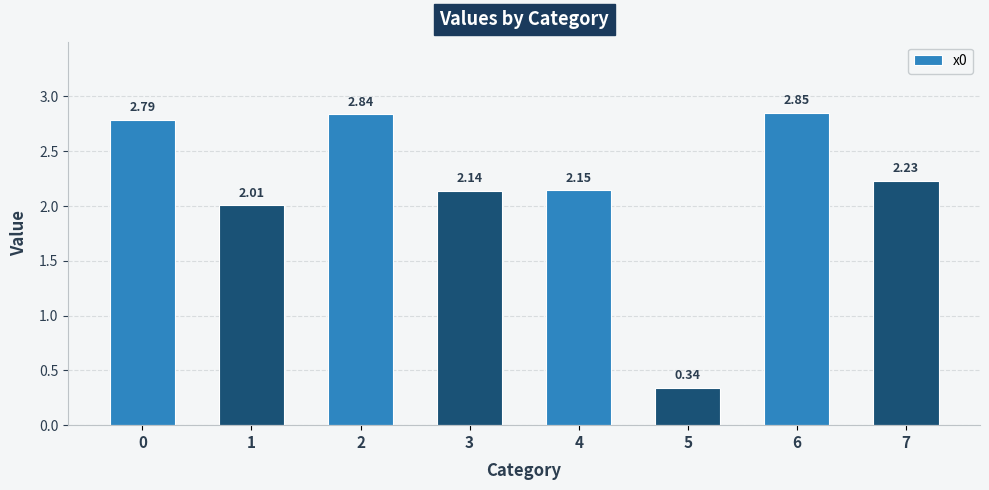

At which category does the chart reach its minimum across all series?

5